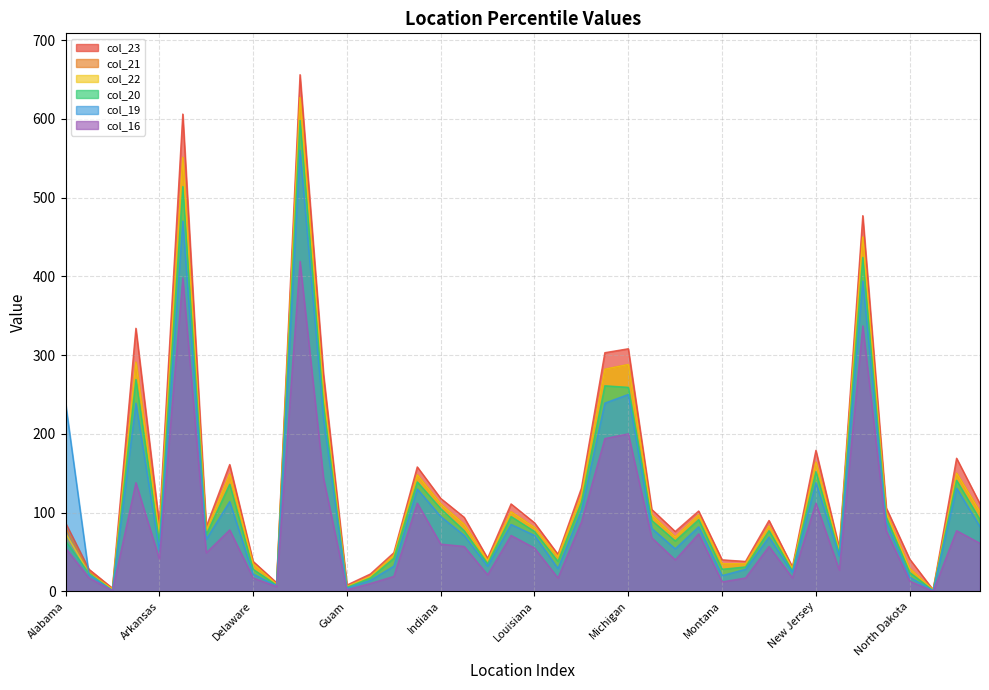

Reading left to right, list all the values displayed in this chart.

col_19: Alabama=239	Alaska=21	American Samoa=1	Arizona=239	Arkansas=52	California=470	Colorado=66	Connecticut=114	Delaware=22	District of Columbia=7	Florida=560	Georgia=220	Guam=4	Hawaii=14	Idaho=32	Illinois=130	Indiana=95	Iowa=71	Kansas=32	Kentucky=85	Louisiana=71	Maine=29	Maryland=103	Massachusetts=239	Michigan=250	Minnesota=80	Mississippi=54	Missouri=82	Montana=20	Nebraska=28	Nevada=69	New Hampshire=24	New Jersey=138	New Mexico=45	New York=394	North Carolina=88	North Dakota=18	Northern Mariana Islands=1	Ohio=131	Oklahoma=82
col_21: Alabama=81	Alaska=25	American Samoa=3	Arizona=291	Arkansas=74	California=551	Colorado=77	Connecticut=149	Delaware=35	District of Columbia=9	Florida=627	Georgia=253	Guam=6	Hawaii=19	Idaho=46	Illinois=148	Indiana=111	Iowa=85	Kansas=39	Kentucky=101	Louisiana=81	Maine=44	Maryland=122	Massachusetts=282	Michigan=288	Minnesota=97	Mississippi=69	Missouri=97	Montana=35	Nebraska=35	Nevada=83	New Hampshire=29	New Jersey=164	New Mexico=52	New York=450	North Carolina=100	North Dakota=29	Northern Mariana Islands=2	Ohio=150	Oklahoma=101
col_23: Alabama=87	Alaska=28	American Samoa=4	Arizona=334	Arkansas=85	California=606	Colorado=82	Connecticut=161	Delaware=38	District of Columbia=11	Florida=656	Georgia=276	Guam=8	Hawaii=22	Idaho=49	Illinois=158	Indiana=118	Iowa=94	Kansas=42	Kentucky=111	Louisiana=87	Maine=47	Maryland=131	Massachusetts=303	Michigan=308	Minnesota=104	Mississippi=76	Missouri=102	Montana=40	Nebraska=38	Nevada=90	New Hampshire=31	New Jersey=179	New Mexico=55	New York=477	North Carolina=106	North Dakota=41	Northern Mariana Islands=2	Ohio=169	Oklahoma=111
col_20: Alabama=64	Alaska=23	American Samoa=1	Arizona=269	Arkansas=63	California=514	Colorado=72	Connecticut=136	Delaware=28	District of Columbia=8	Florida=598	Georgia=238	Guam=5	Hawaii=17	Idaho=42	Illinois=139	Indiana=105	Iowa=77	Kansas=35	Kentucky=95	Louisiana=76	Maine=38	Maryland=113	Massachusetts=261	Michigan=259	Minnesota=90	Mississippi=64	Missouri=91	Montana=28	Nebraska=31	Nevada=77	New Hampshire=26	New Jersey=152	New Mexico=48	New York=424	North Carolina=94	North Dakota=24	Northern Mariana Islands=1	Ohio=141	Oklahoma=91
col_16: Alabama=55	Alaska=17	American Samoa=1	Arizona=138	Arkansas=41	California=398	Colorado=49	Connecticut=78	Delaware=17	District of Columbia=6	Florida=419	Georgia=144	Guam=2	Hawaii=10	Idaho=19	Illinois=112	Indiana=60	Iowa=57	Kansas=21	Kentucky=71	Louisiana=55	Maine=17	Maryland=88	Massachusetts=194	Michigan=200	Minnesota=68	Mississippi=40	Missouri=73	Montana=12	Nebraska=17	Nevada=57	New Hampshire=17	New Jersey=112	New Mexico=27	New York=337	North Carolina=77	North Dakota=13	Northern Mariana Islands=0	Ohio=77	Oklahoma=61
col_22: Alabama=74	Alaska=23	American Samoa=3	Arizona=291	Arkansas=74	California=551	Colorado=77	Connecticut=149	Delaware=35	District of Columbia=9	Florida=627	Georgia=253	Guam=6	Hawaii=19	Idaho=46	Illinois=148	Indiana=111	Iowa=85	Kansas=39	Kentucky=101	Louisiana=81	Maine=44	Maryland=122	Massachusetts=282	Michigan=288	Minnesota=97	Mississippi=69	Missouri=97	Montana=35	Nebraska=35	Nevada=83	New Hampshire=29	New Jersey=164	New Mexico=52	New York=450	North Carolina=100	North Dakota=29	Northern Mariana Islands=2	Ohio=150	Oklahoma=101